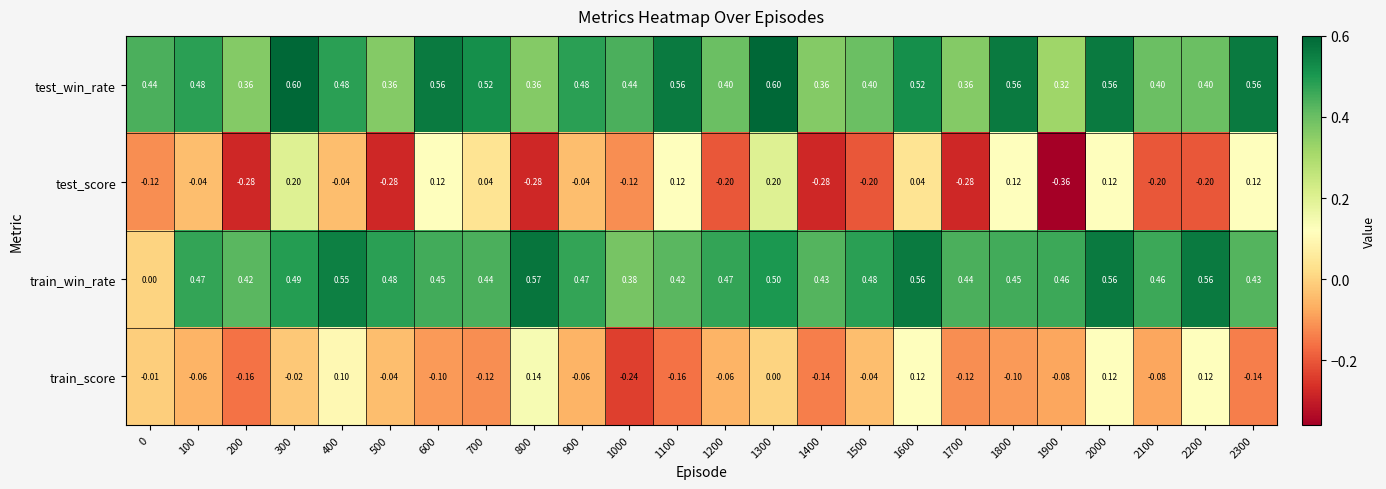

Which series has the widest spread of values?

train_win_rate